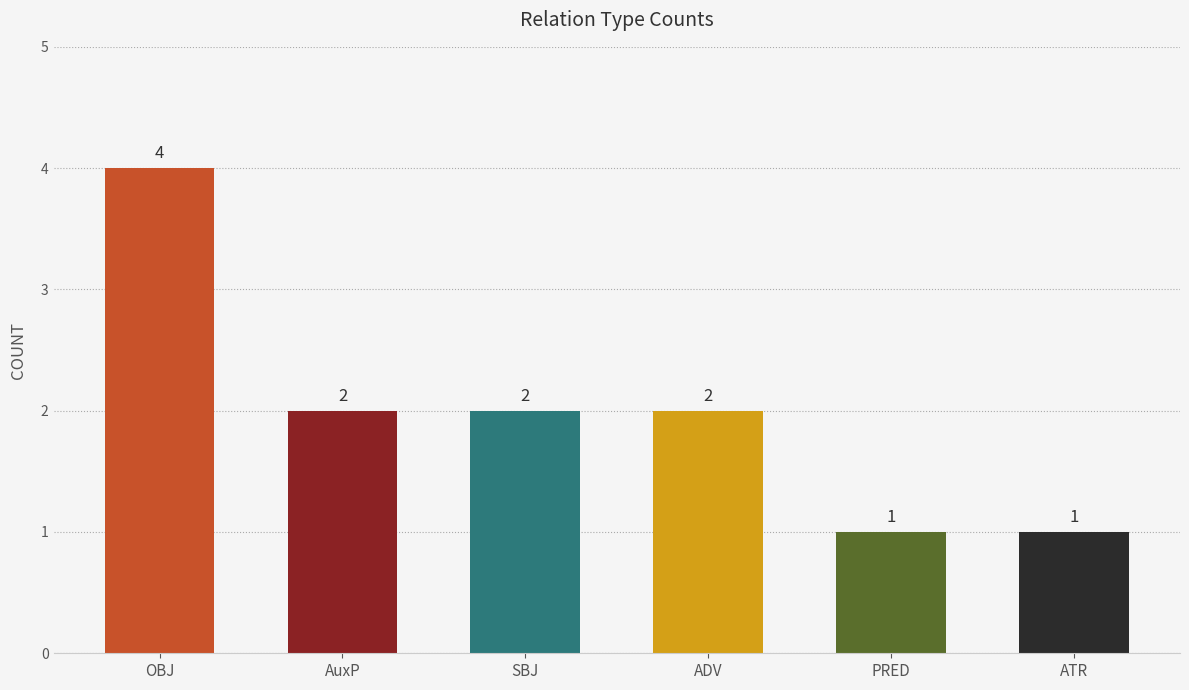

Approximately how many times larger is the value at AuxP compared to OBJ?

0.5